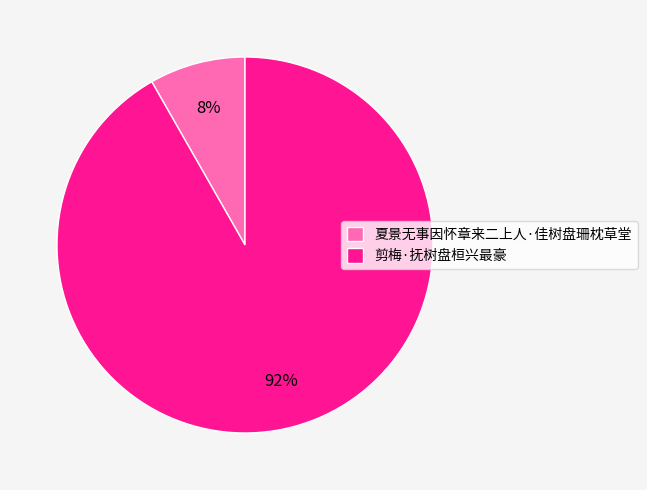

Which has a higher value, 剪梅·抚树盘桓兴最豪 or 夏景无事因怀章来二上人·佳树盘珊枕草堂?

剪梅·抚树盘桓兴最豪